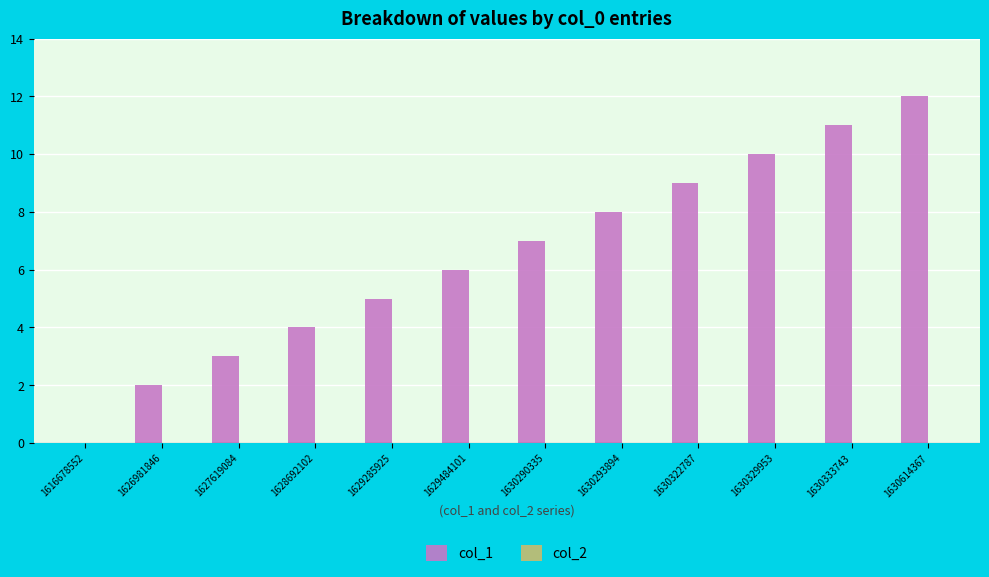

Is it true that the value at 1630329953 is 15?

False